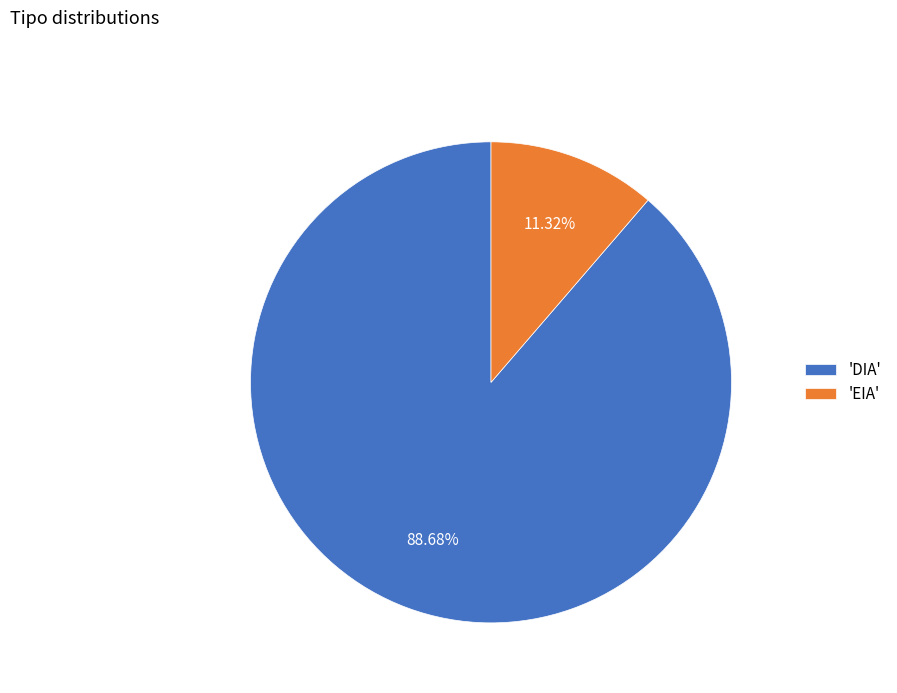

Which slice is the smallest?

'EIA'